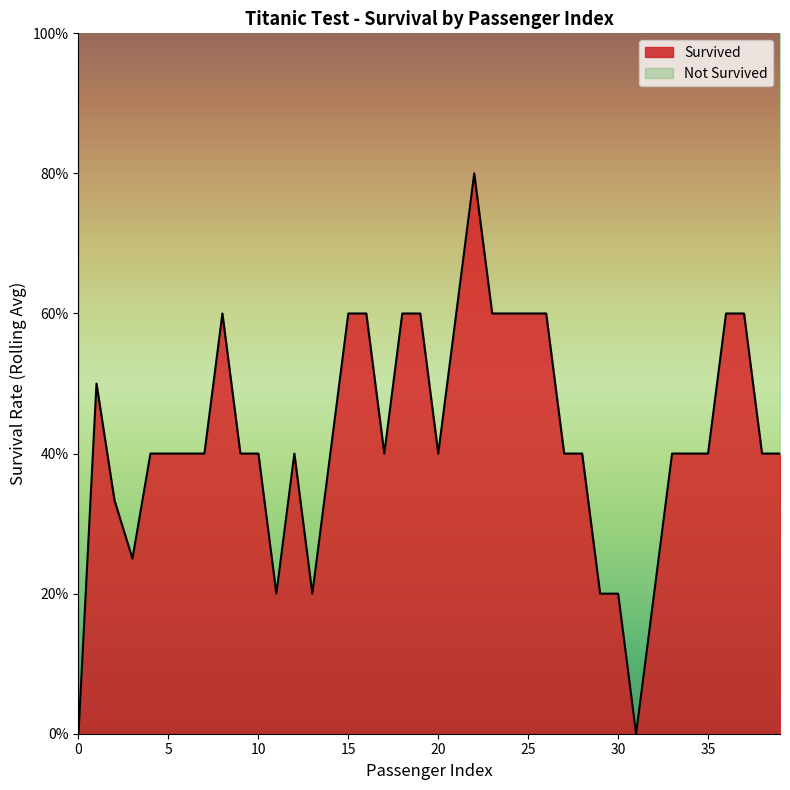

Does the chart display data point markers on the line(s)?

No